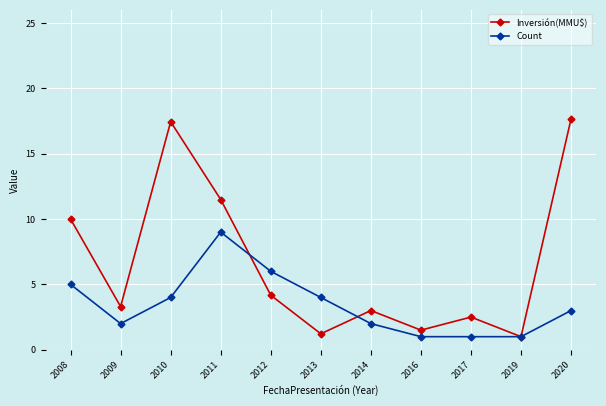

Rank the series at 2013 from lowest to highest value.

Inversión(MMU$), Count